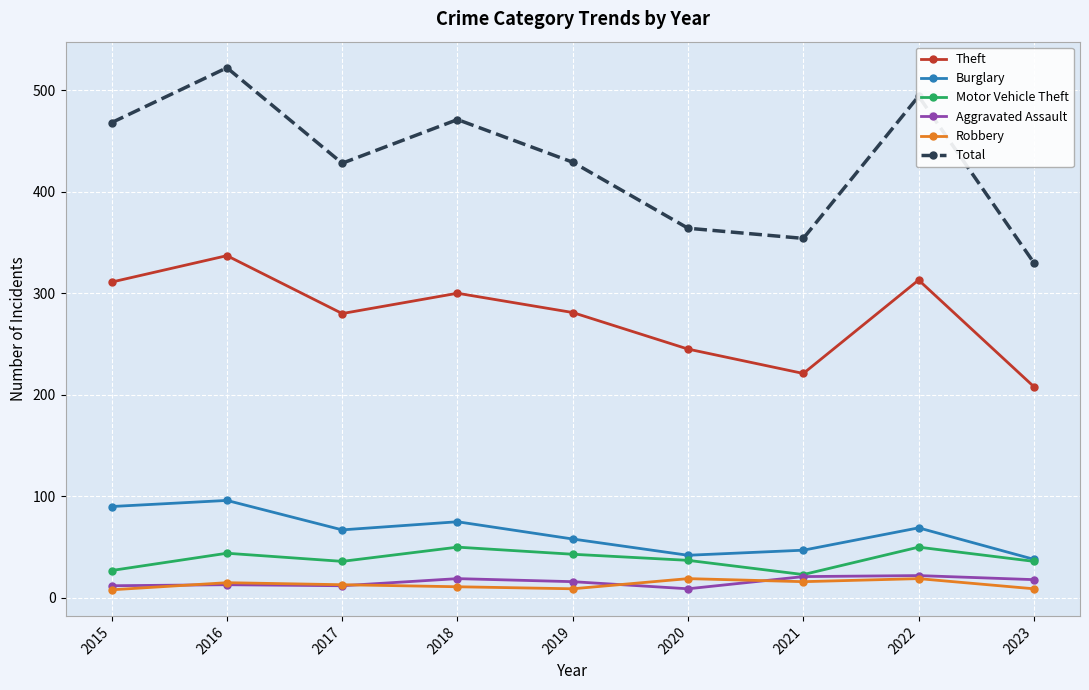

What is the value of the Motor Vehicle Theft point at the 4th from the left?

50